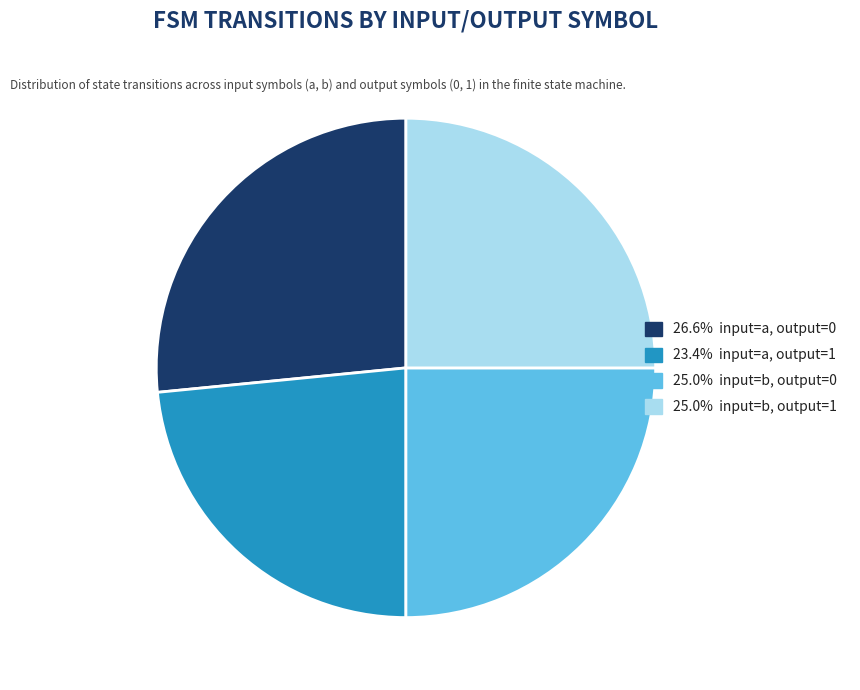

Is there any slice that represents more than half of the pie?

No